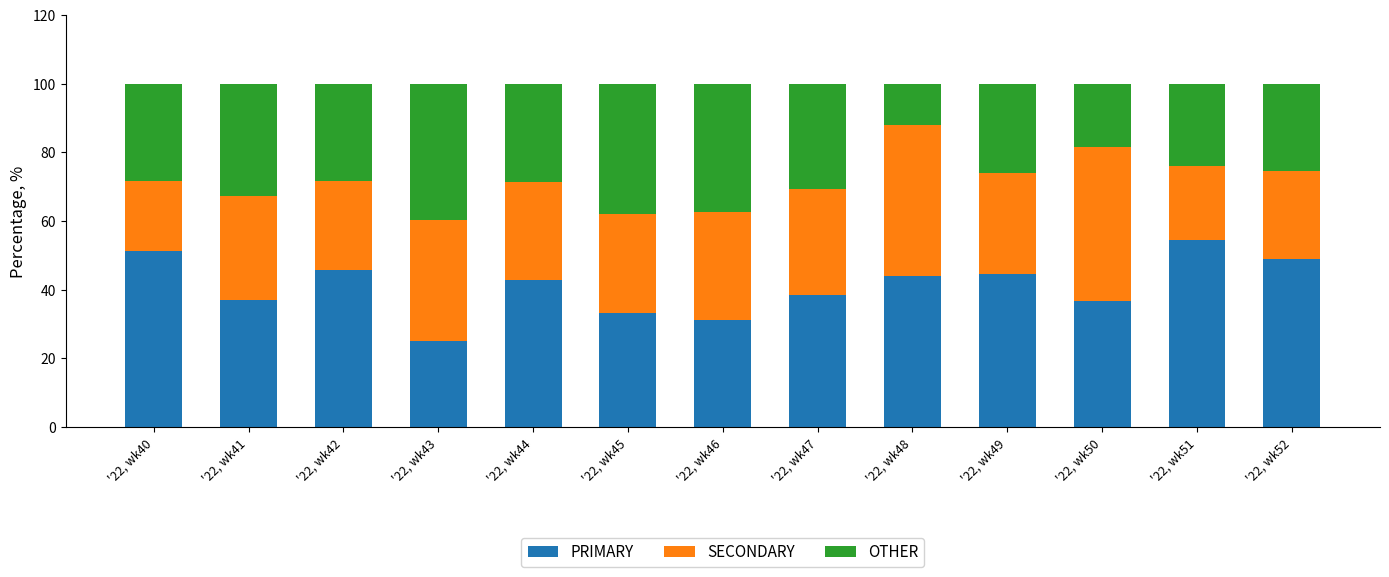

Which category has the lowest value in the PRIMARY series?

'22, wk43